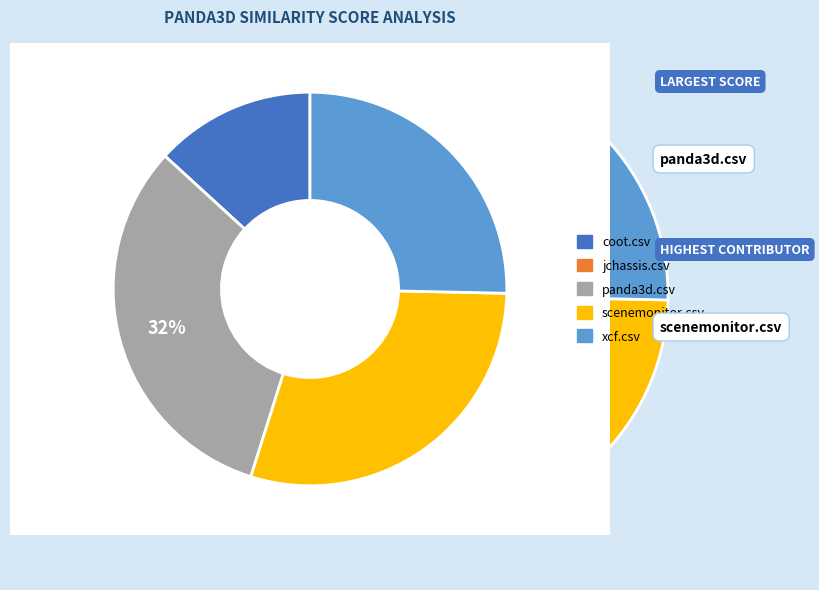

How many segments does this pie chart have?

5